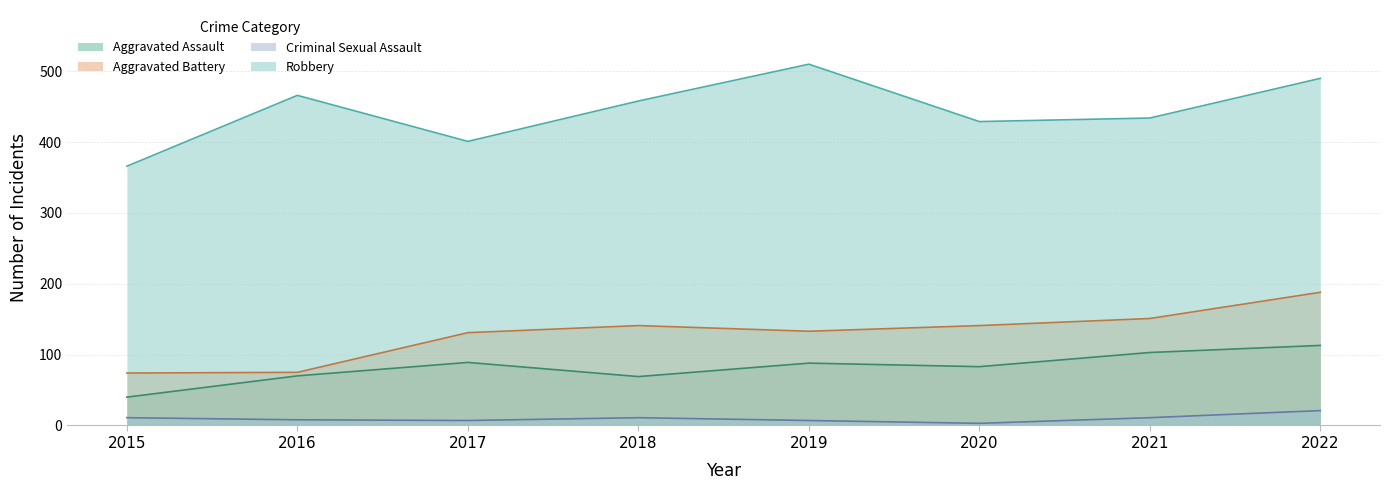

Reading left to right, transcribe all the data shown in this chart.

Aggravated Assault: 40	70	89	69	88	83	103	113
Aggravated Battery: 74	75	131	141	133	141	151	188
Criminal Sexual Assault: 11	8	7	11	7	3	11	21
Robbery: 366	466	401	458	510	429	434	490